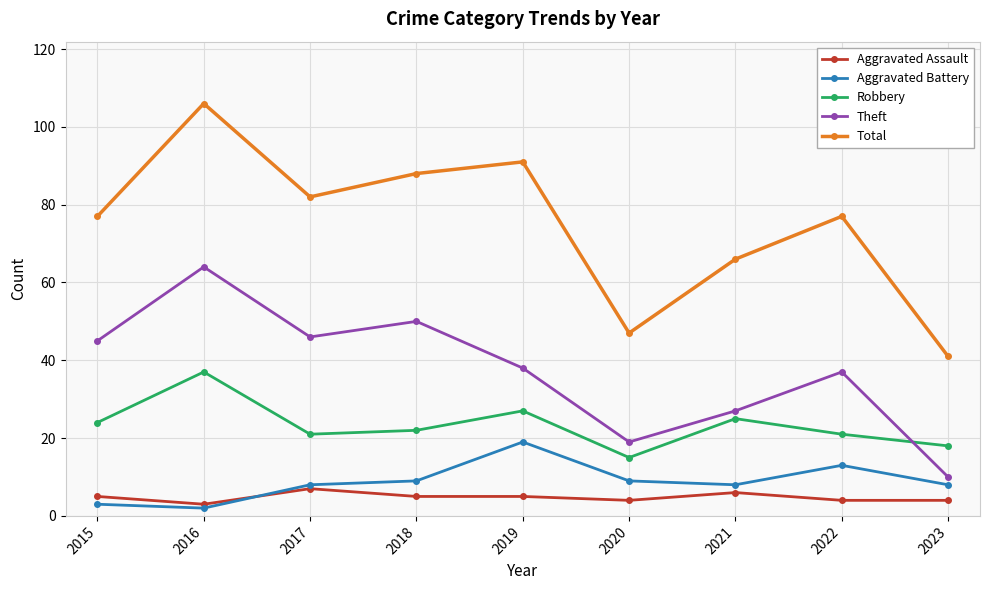

Reading left to right, list all the values displayed in this chart.

Aggravated Assault: 5	3	7	5	5	4	6	4	4
Aggravated Battery: 3	2	8	9	19	9	8	13	8
Robbery: 24	37	21	22	27	15	25	21	18
Theft: 45	64	46	50	38	19	27	37	10
Total: 77	106	82	88	91	47	66	77	41